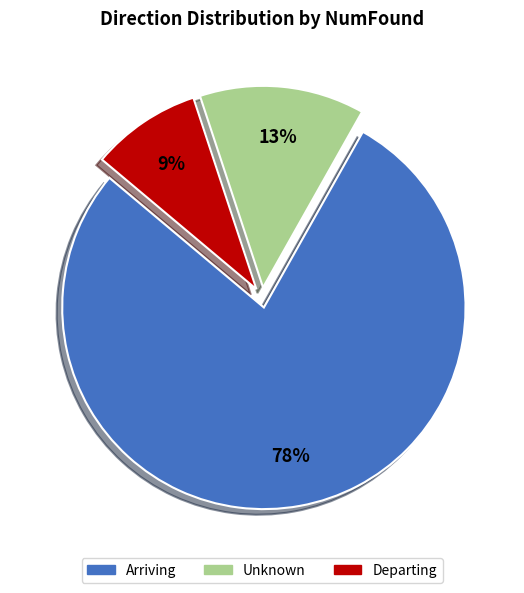

True or false: Departing accounts for 9% of the total.

True